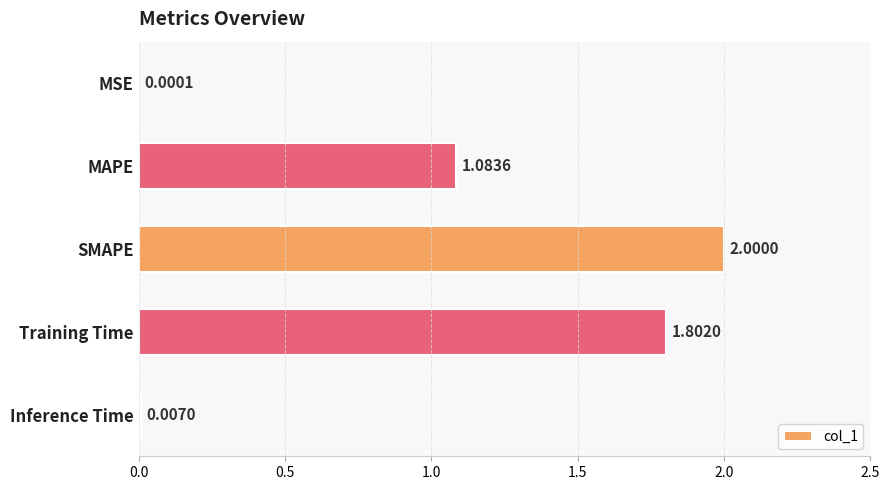

Where is the data nearest to the value 1?

MAPE